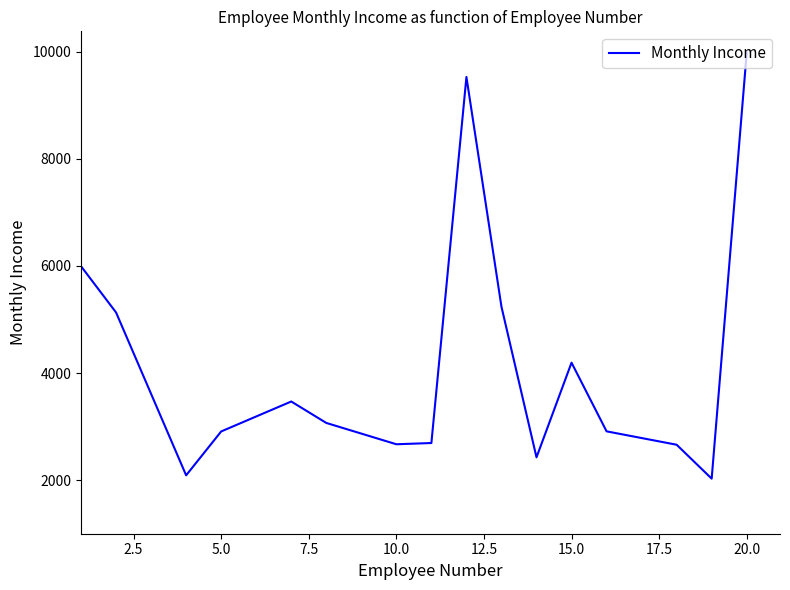

What is the difference between the maximum and minimum values?

7952